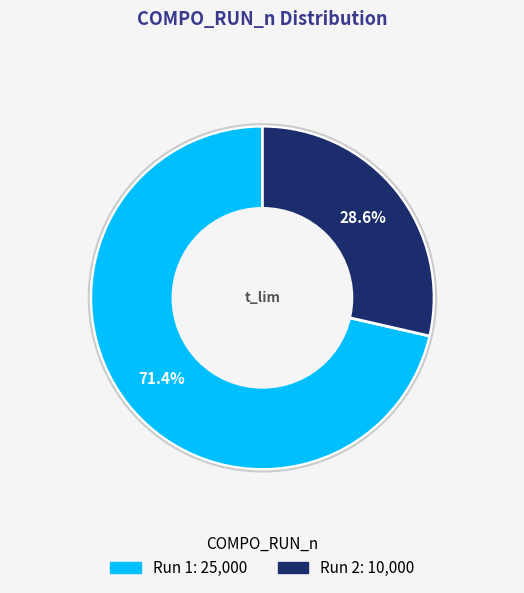

Does any single category account for the majority?

Yes